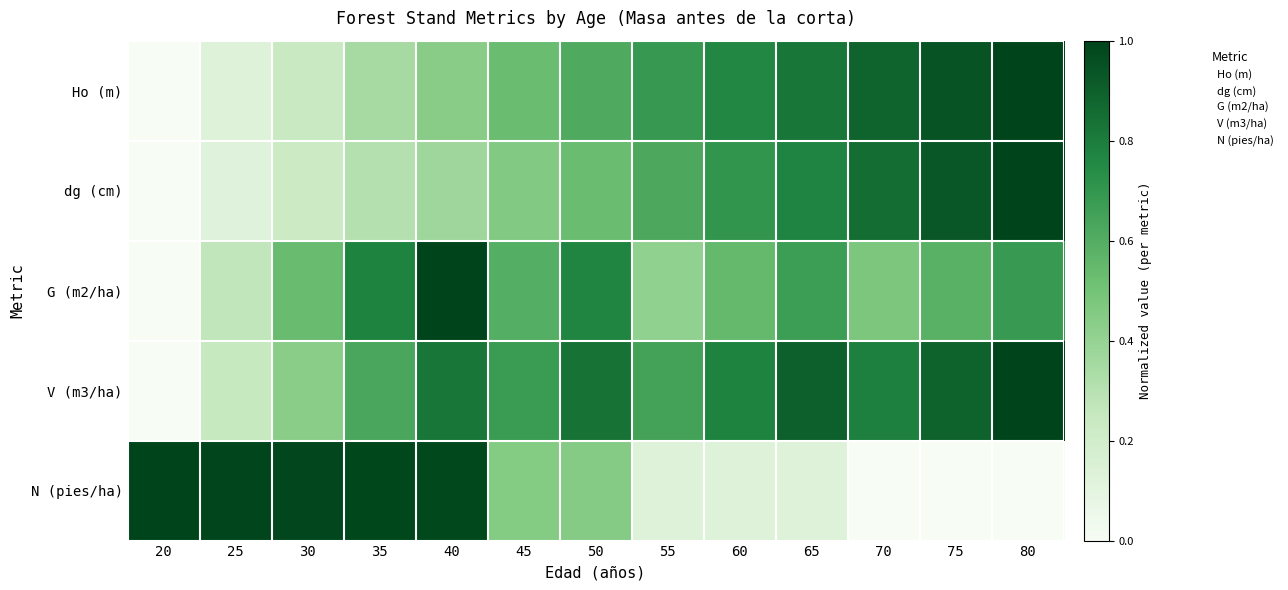

Between 35 and 65, which series saw the biggest shift?

N (pies/ha)